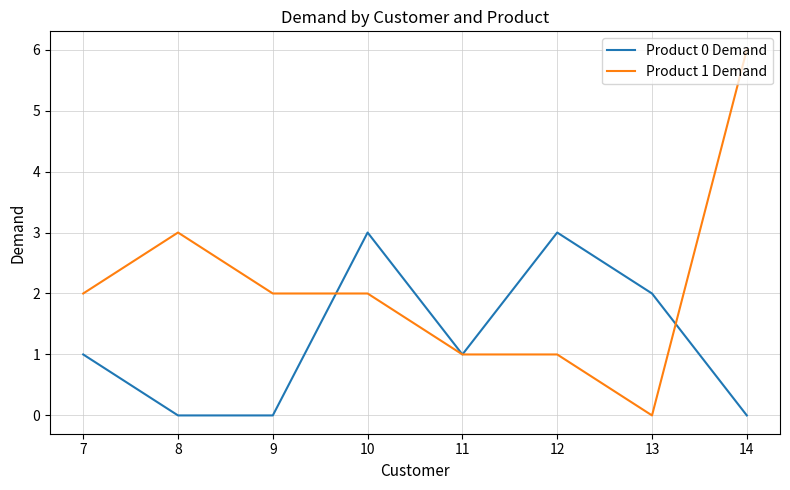

Count the Product 0 Demand values in the range 0 to 3.

8